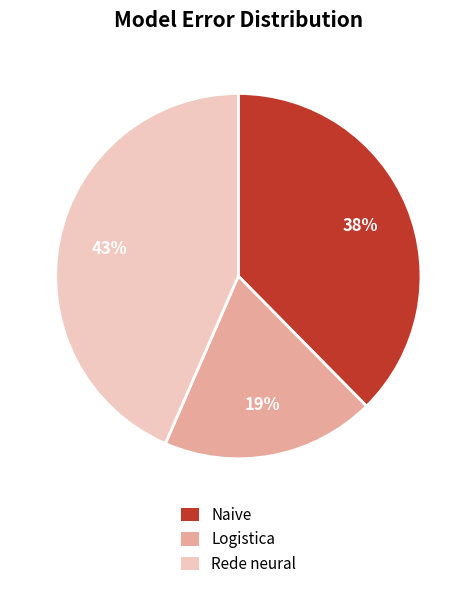

Which category has the smallest portion of the pie?

Logistica